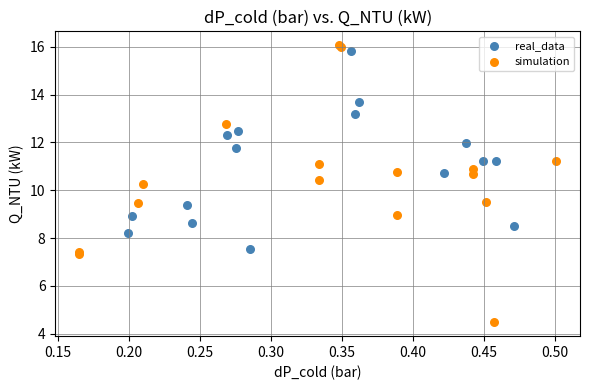

Which series reaches the maximum Y coordinate?

simulation